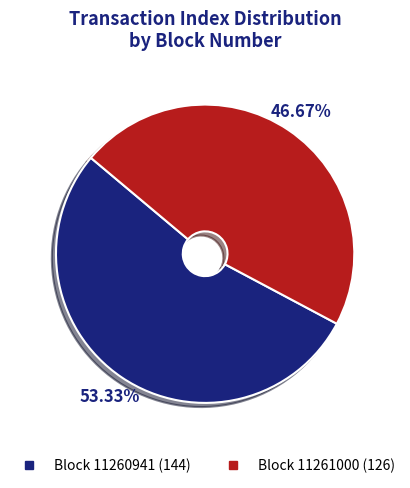

To the nearest percent, what is the combined percentage of Block 11260941 and Block 11261000?

100%